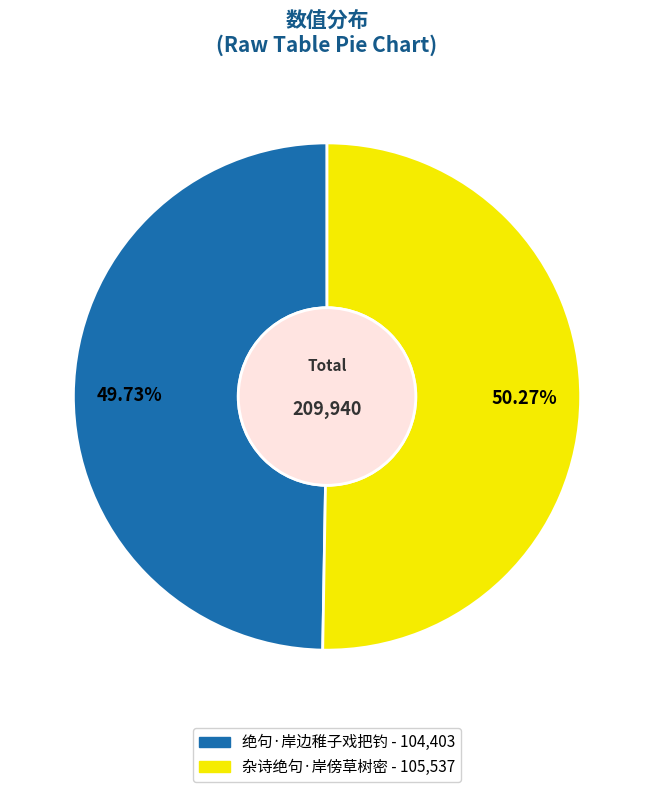

To the nearest percent, what is the difference between the largest and smallest slice percentages?

1%